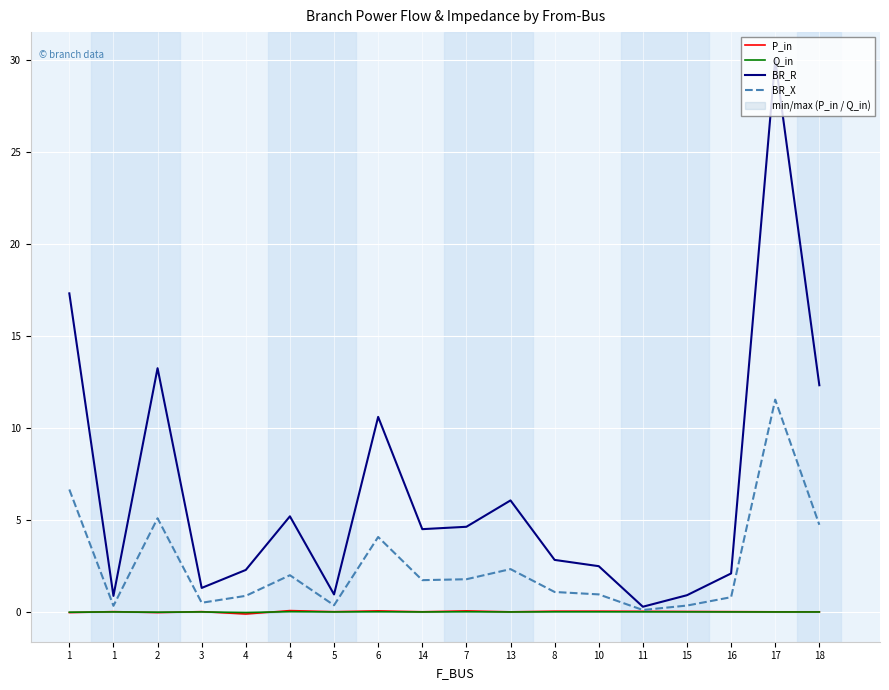

Which series has the largest total across all categories?

BR_R